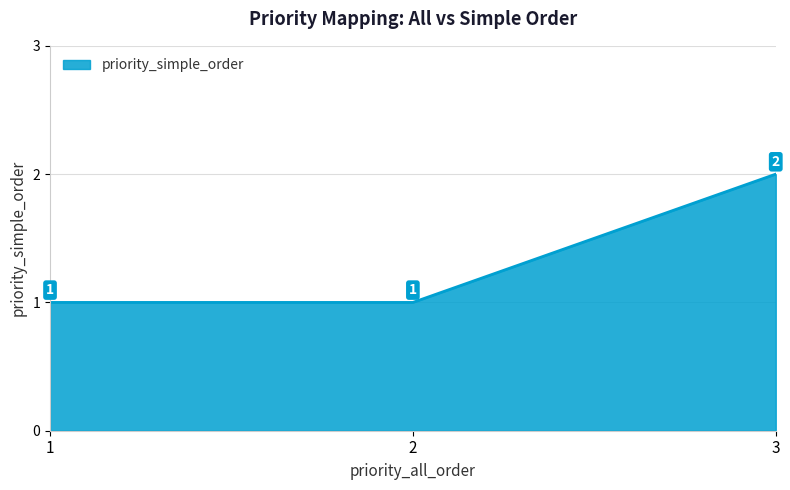

Reading left to right, transcribe all the data shown in this chart.

1=1	2=1	3=2